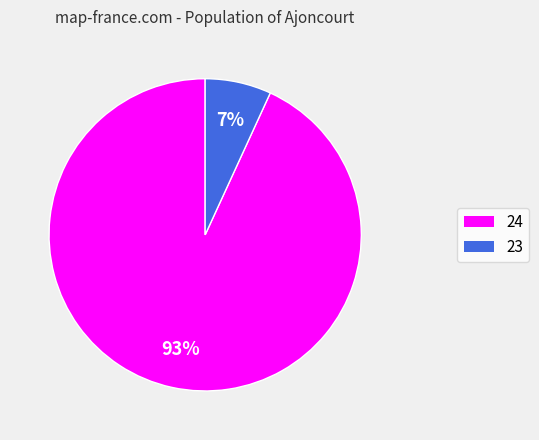

Which category accounts for the majority?

24